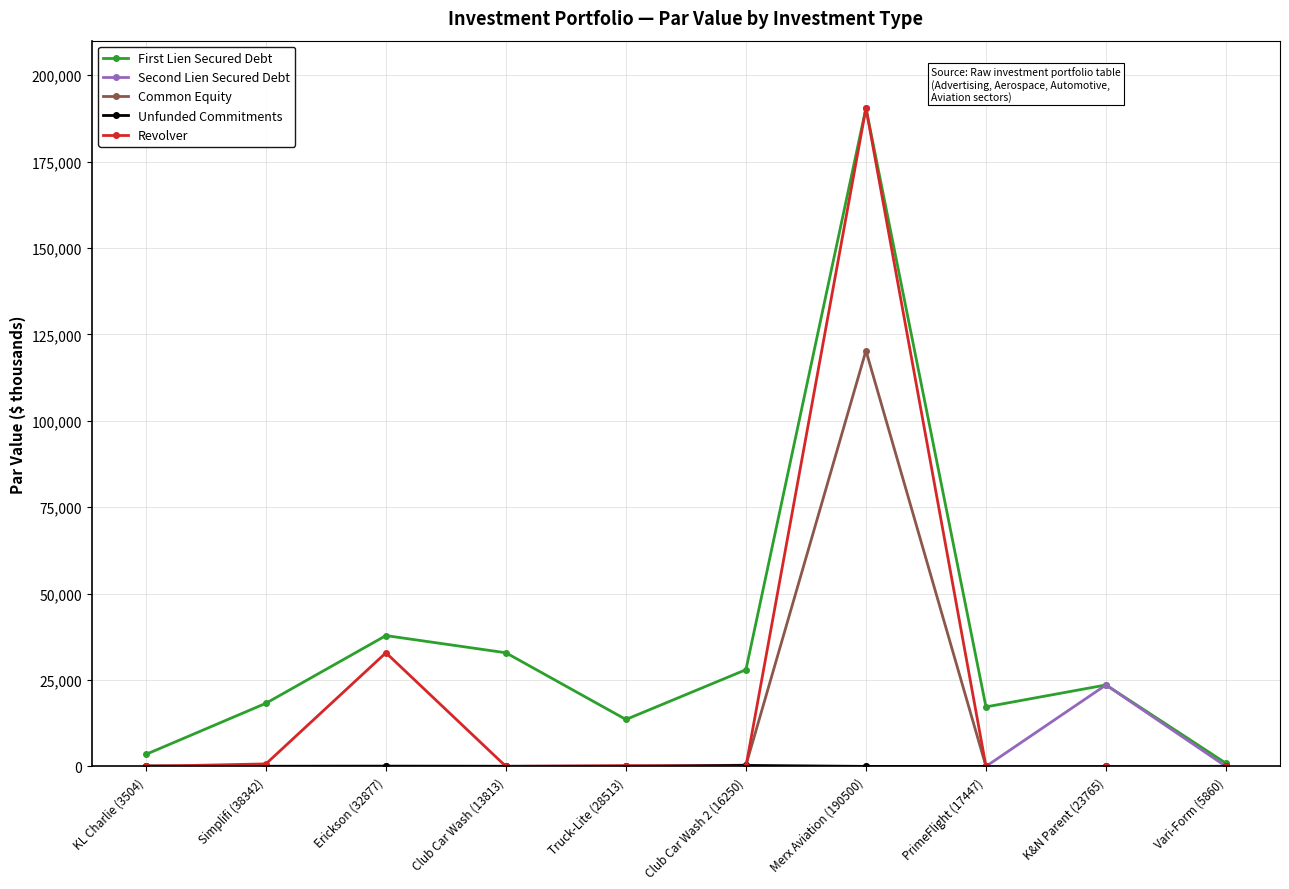

What is the total value across all series at Simplifi (38342)?

19020